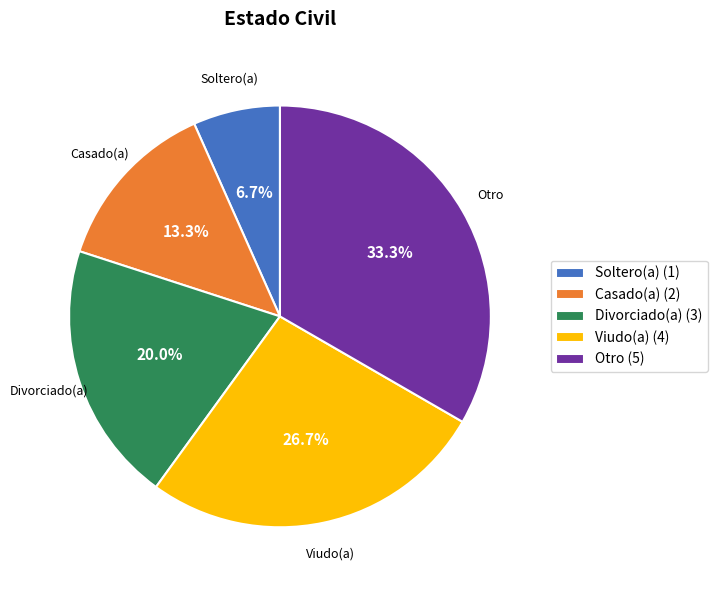

Which slice is the largest?

Otro